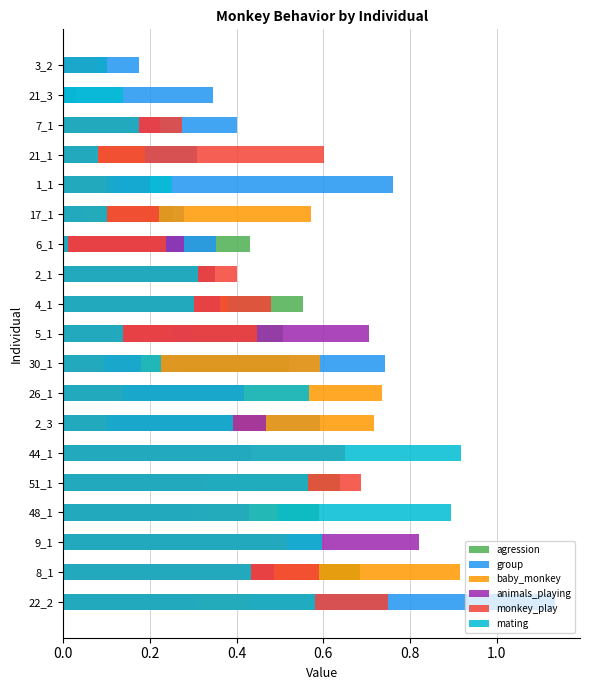

At how many categories does at least one series exceed 0?

19